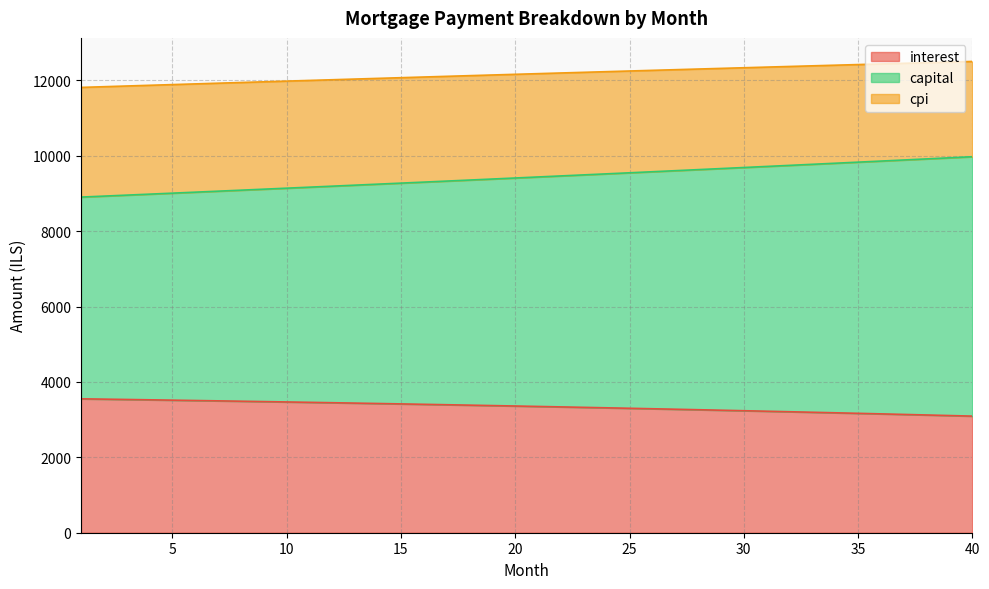

Which series has the widest spread of values?

capital